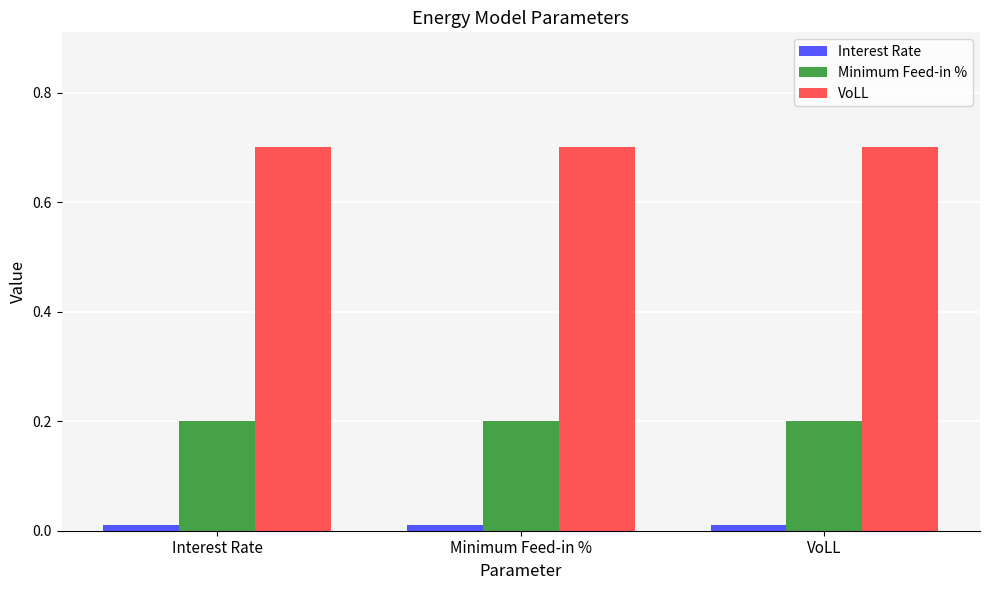

How many bars are there in each group?

3